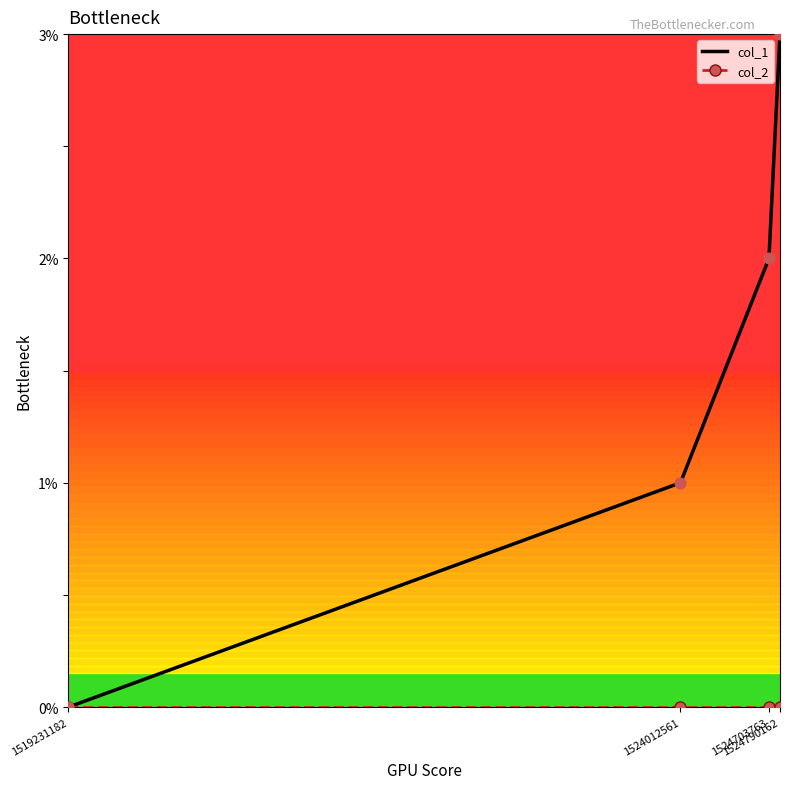

What is the total value across all series at 1524703763?

2